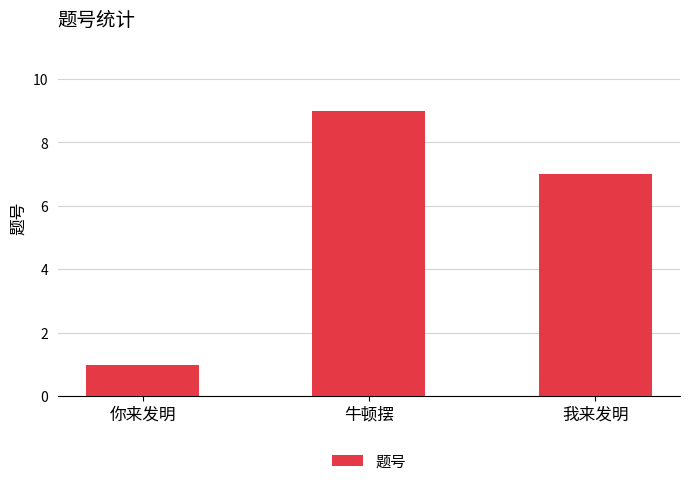

Which category has the lowest value across all series?

你来发明